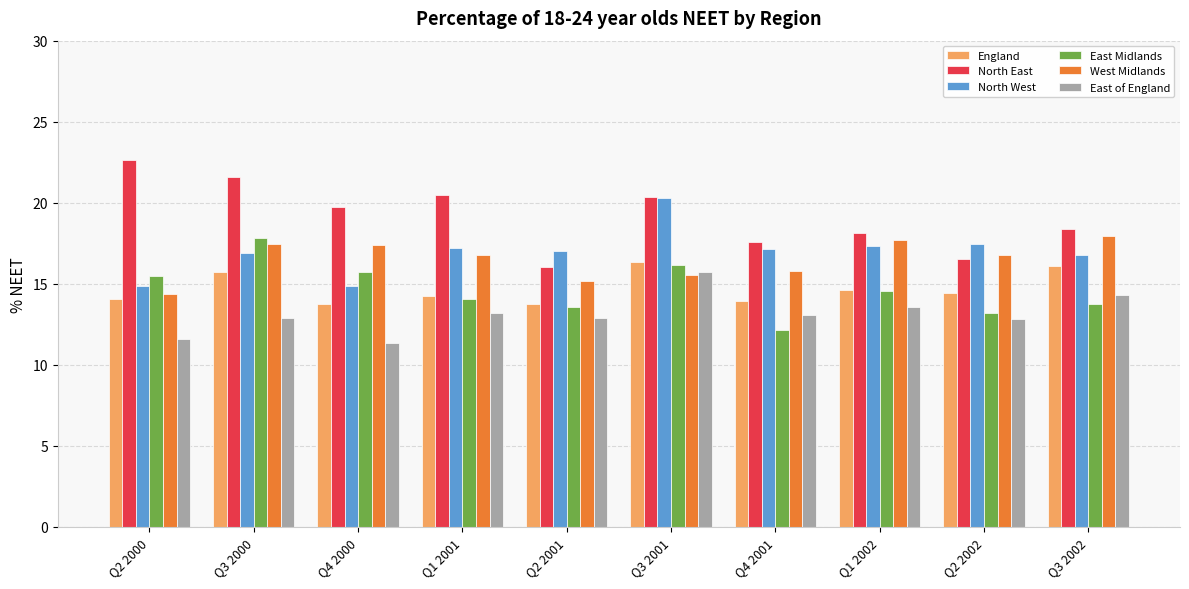

At which label does North East first exceed 19?

Q2 2000